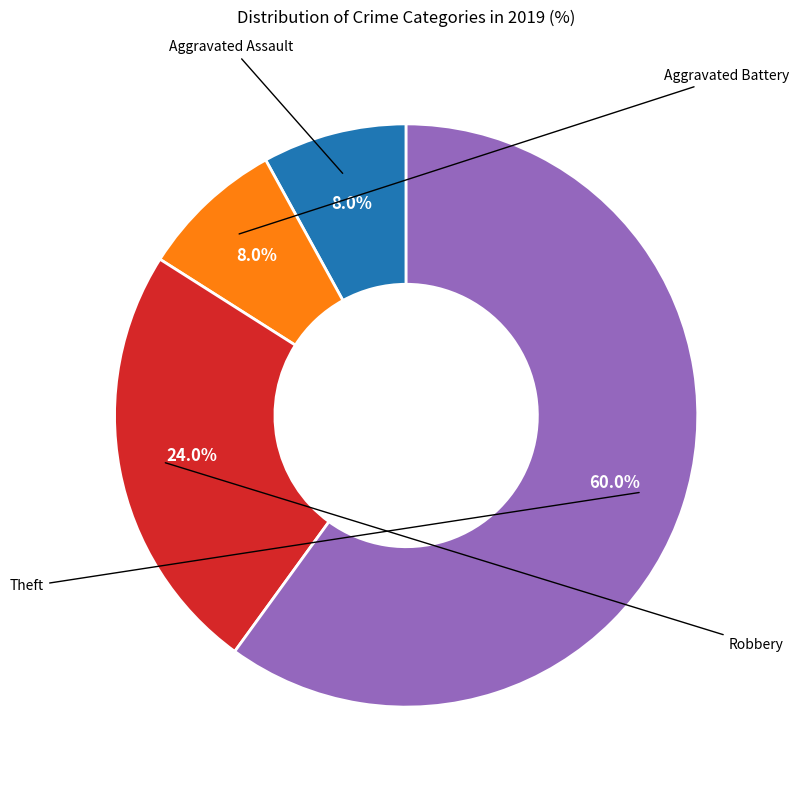

Is there any slice that represents more than half of the pie?

Yes